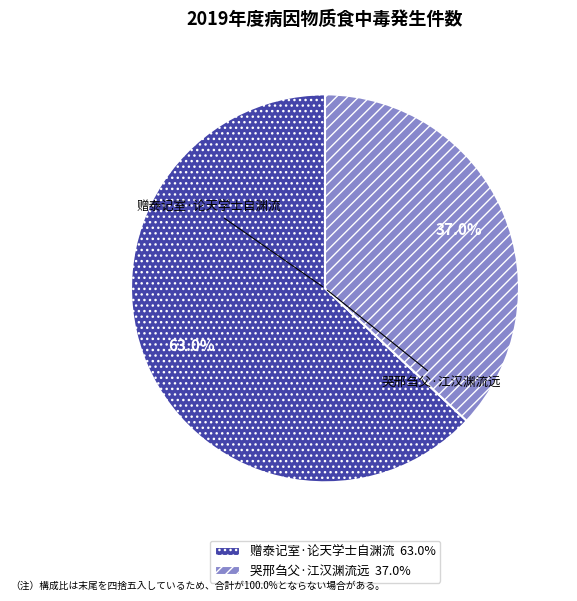

To the nearest percent, what percentage of the pie is 哭邢刍父·江汉渊流远?

37%